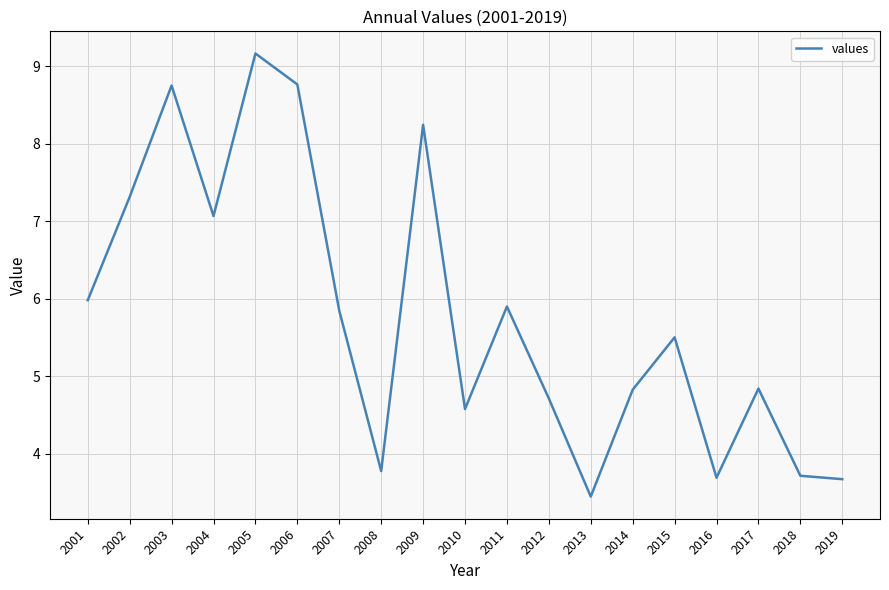

Approximately how many times larger is the value at 2017 compared to 2001?

0.8